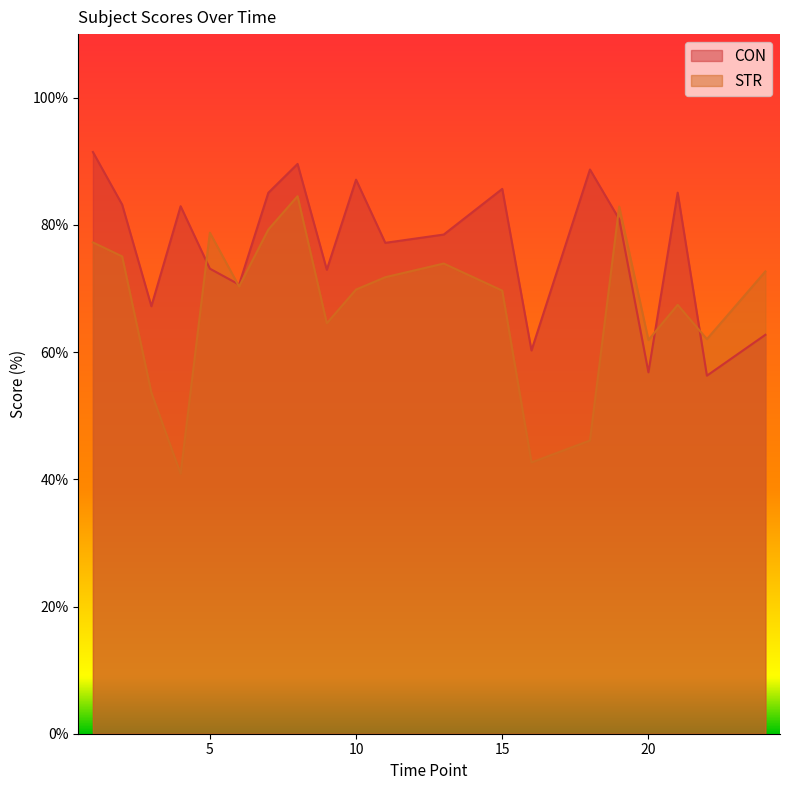

What is the value of the CON point at the 2nd from the left?

83.2